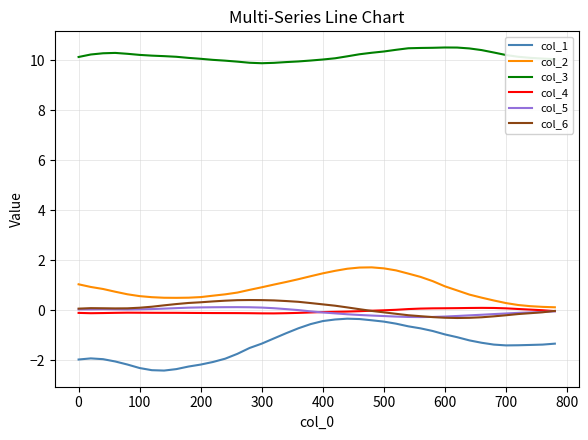

Which series has the largest total across all categories?

col_3